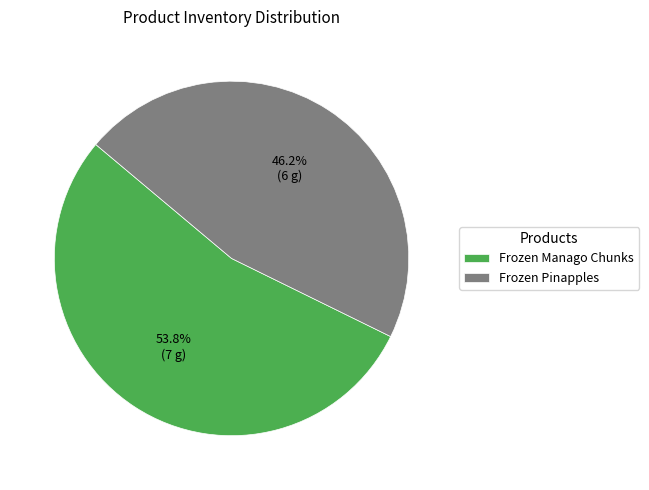

Which slice is the smallest?

Frozen Pinapples